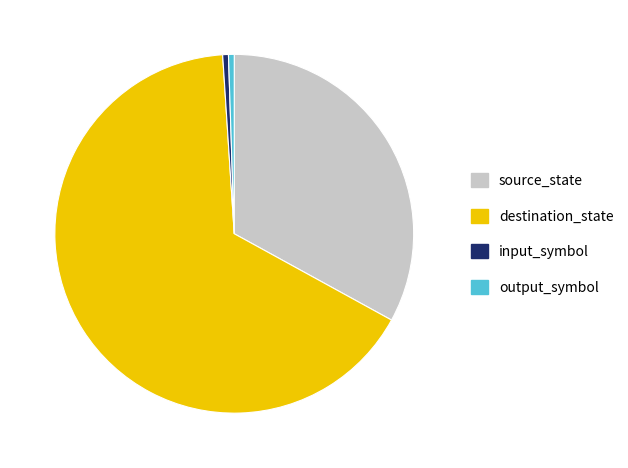

Is it true that input_symbol is 11% of the pie?

False